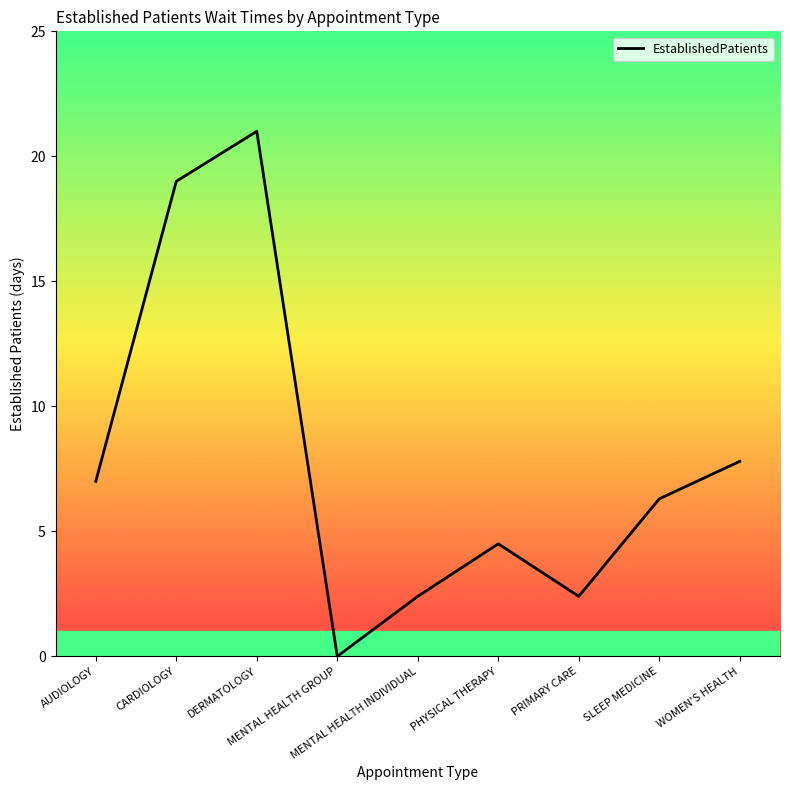

What is the greatest value displayed?

21.0